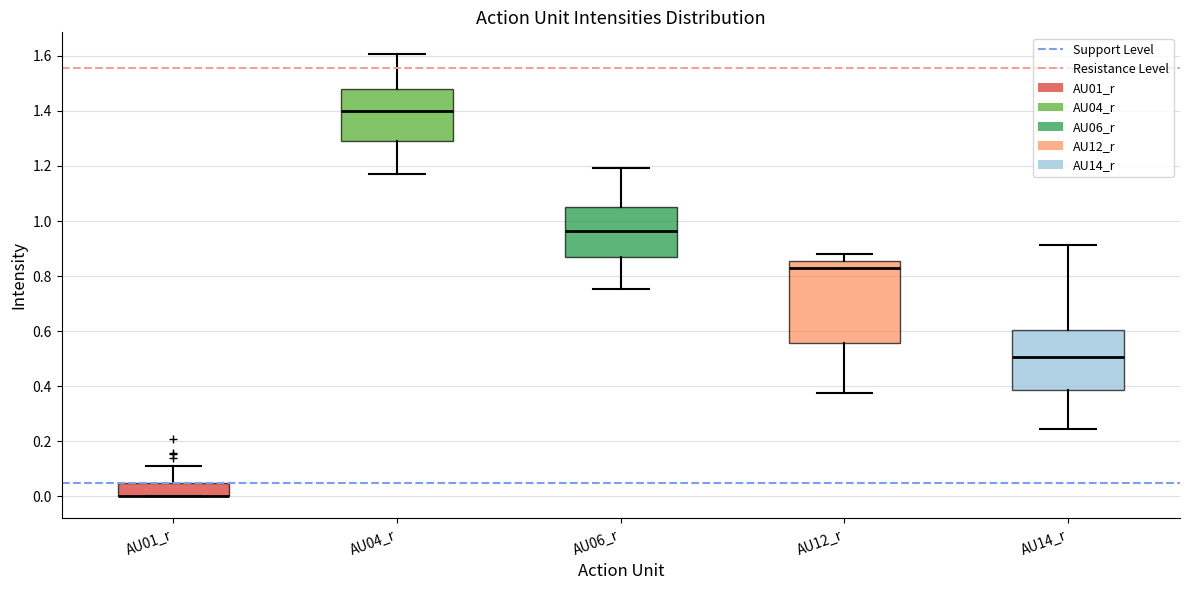

Comparing the boxes themselves (not the whiskers), which one is the tallest?

AU12_r